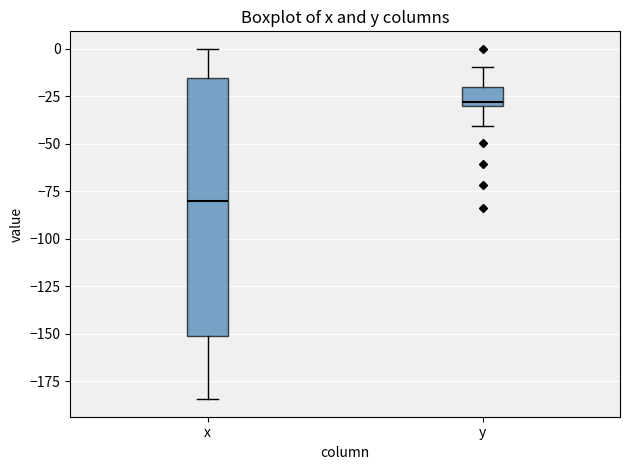

Which box has the highest median line?

y